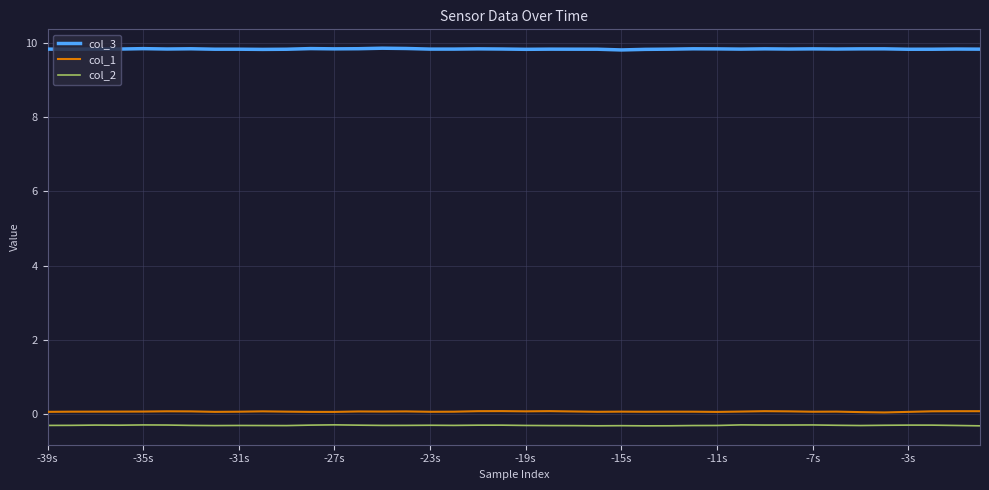

True or false: col_2 and col_1 cross at least once.

False